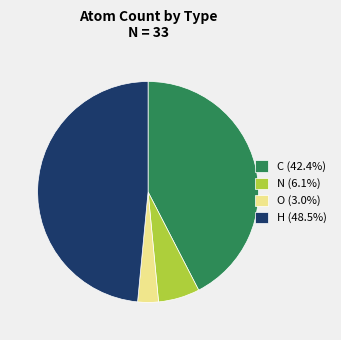

Is H the majority of the pie?

No